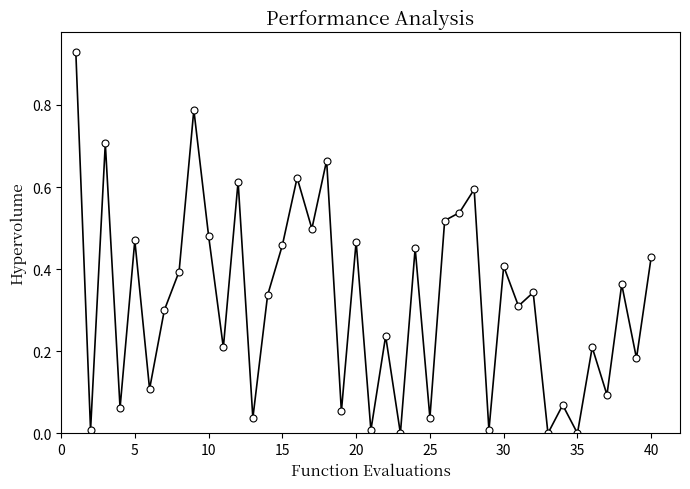

True or false: there are more than 0 points higher than both neighbors.

True